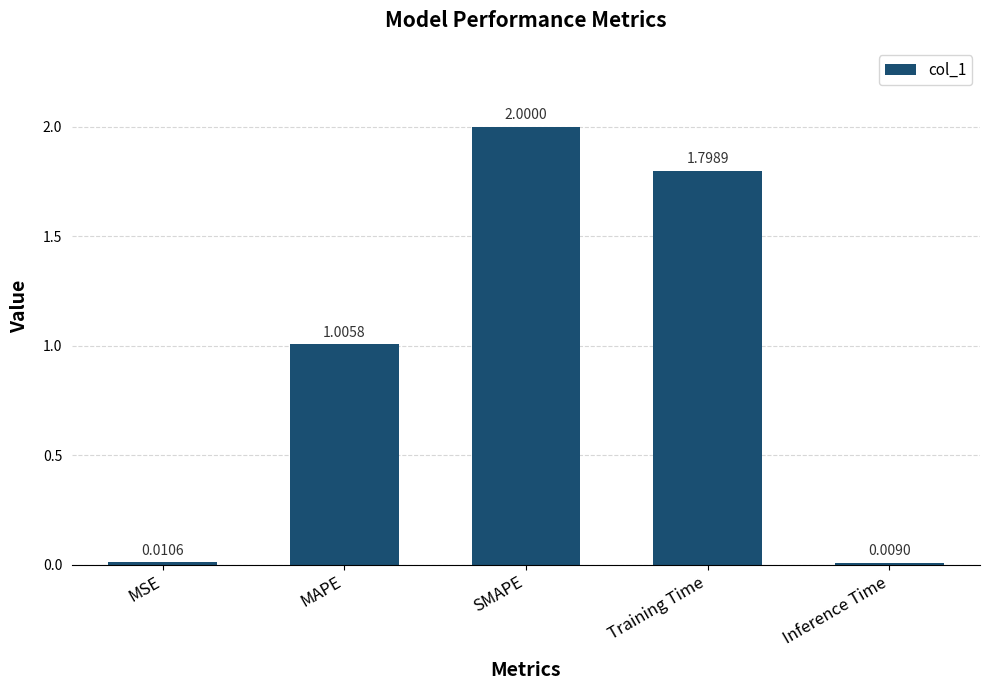

Where is the data nearest to the value 1?

MAPE